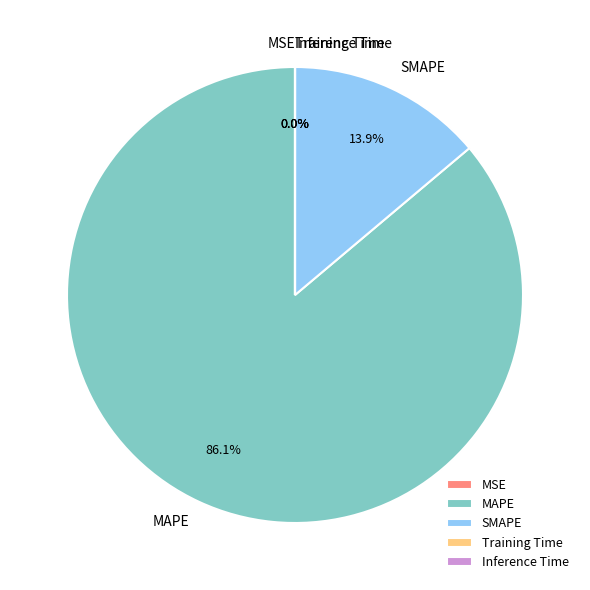

Which has a higher value, SMAPE or MAPE?

MAPE